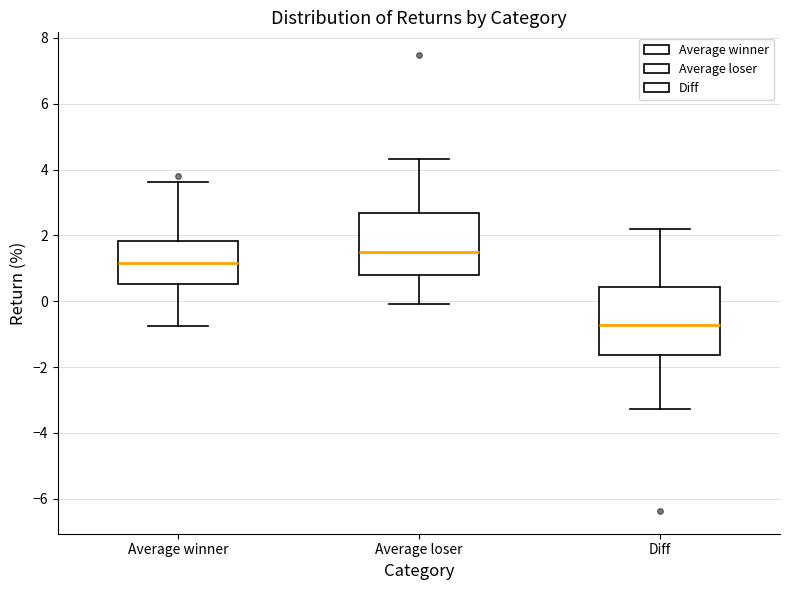

Reading left to right, read every box against the y-axis: the position of its median line, the range the box covers, and the ends of its whiskers. The values are not printed on the chart, so give them approximately, as read against the axis.

Average winner: median 1.2, box 0.6 to 1.8, whiskers -0.8 to 3.6
Average loser: median 1.6, box 0.8 to 2.6, whiskers 0.0 to 4.4
Diff: median -0.8, box -1.6 to 0.4, whiskers -3.2 to 2.2